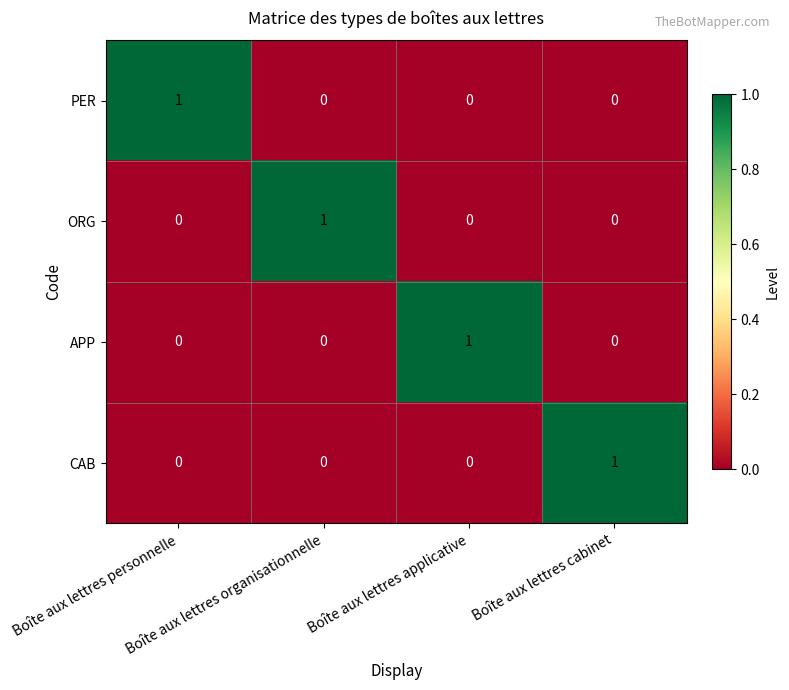

At how many categories does at least one series exceed 0?

4